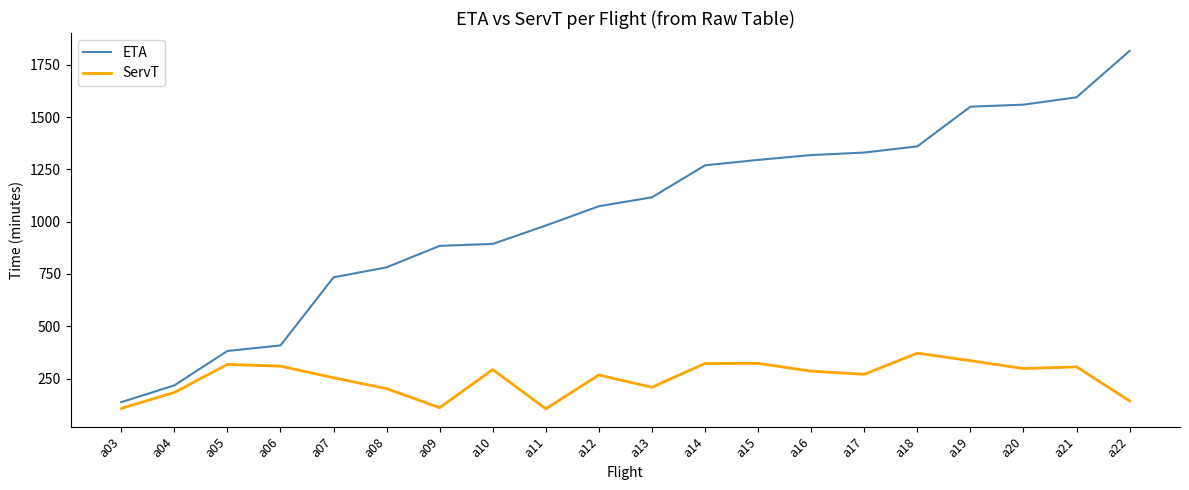

Between a05 and a08, which series saw the biggest shift?

ETA